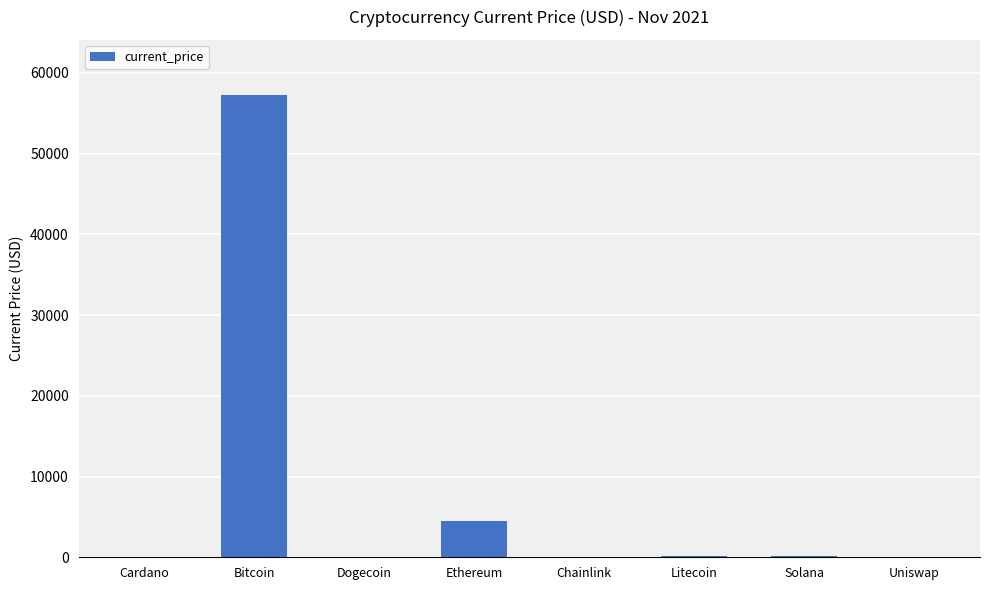

What is the maximum value shown in the chart?

57229.0